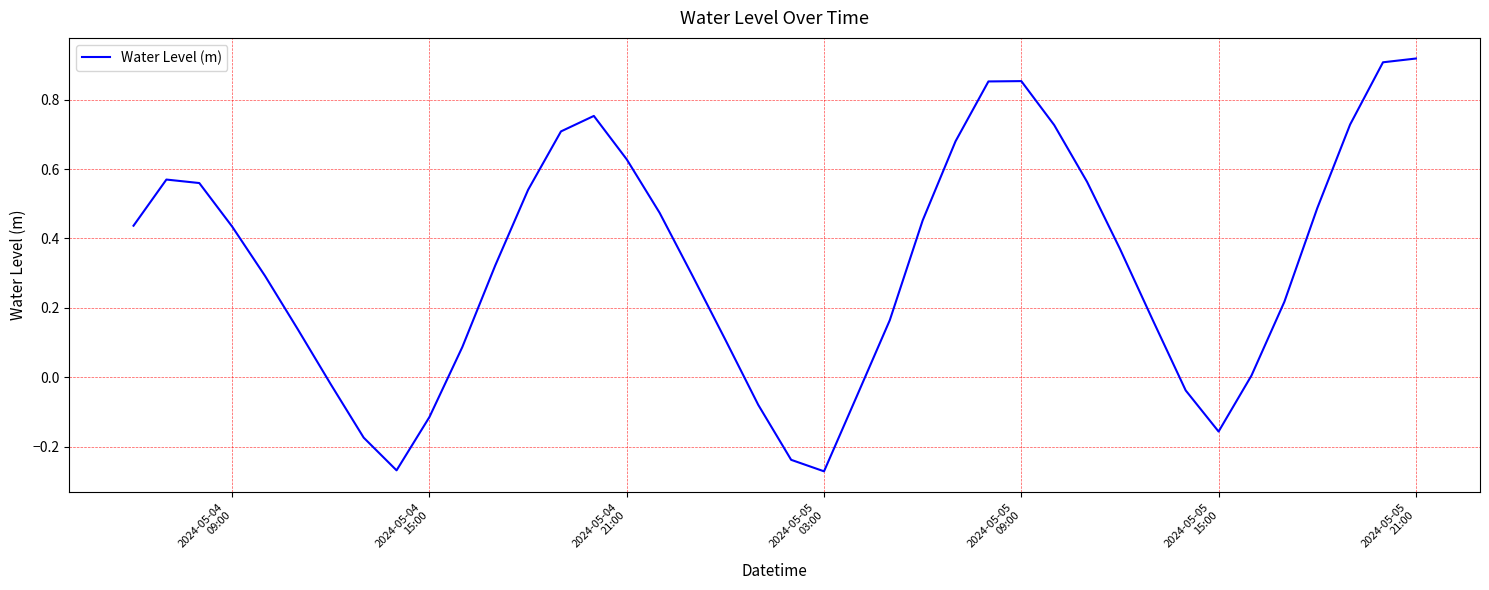

What is the difference between the maximum and minimum values?

1.2